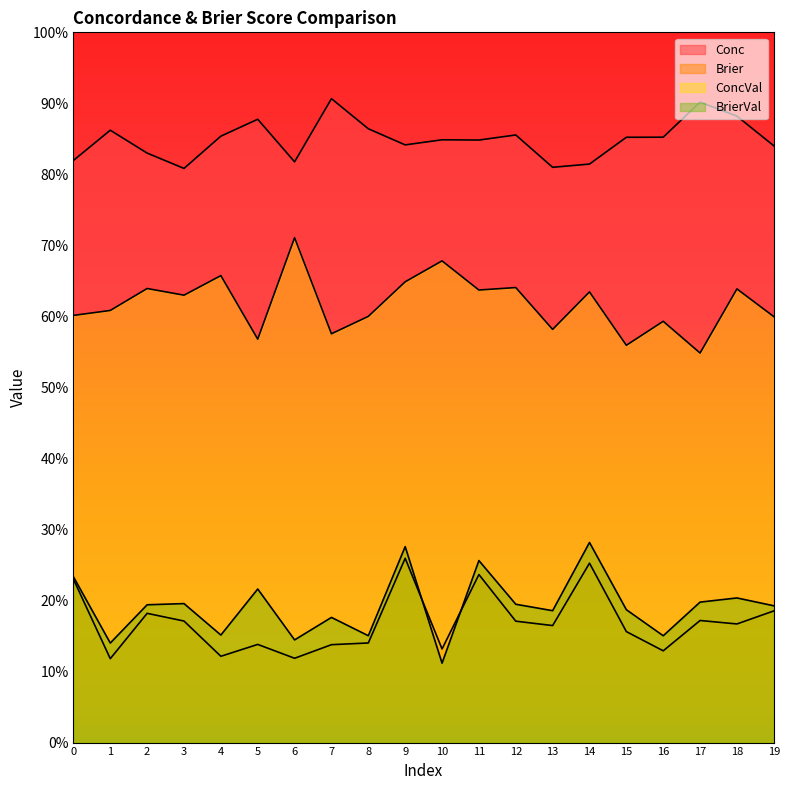

What are all the series names shown in the legend?

Conc, Brier, ConcVal, BrierVal